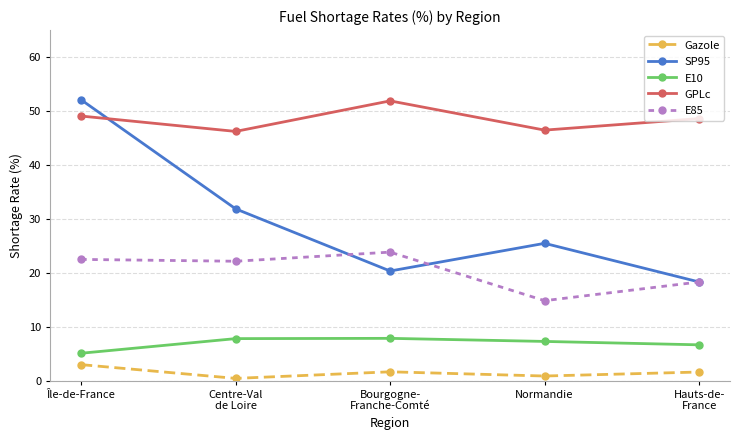

True or false: Gazole and E10 cross at least once.

False